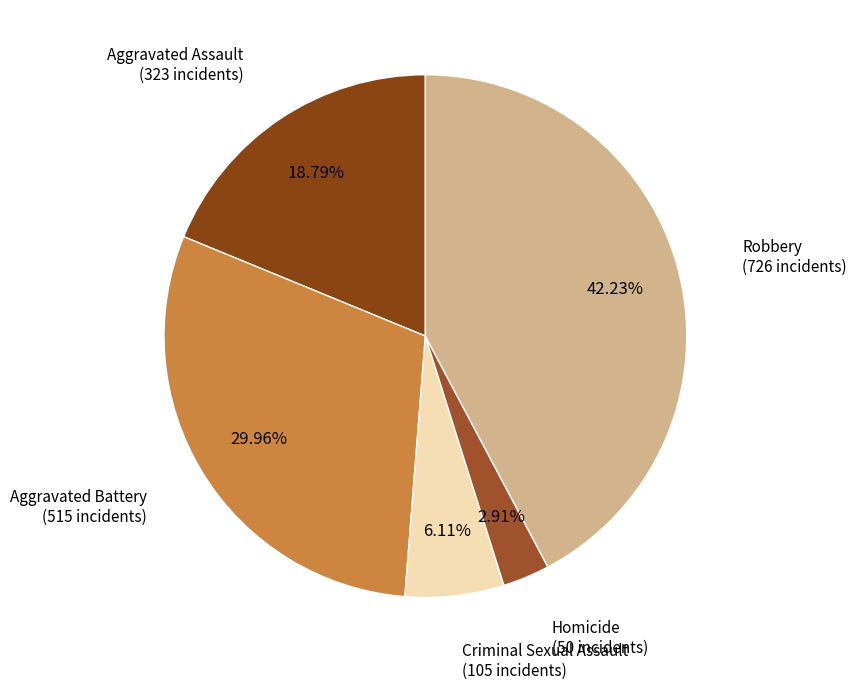

How many slices are in this pie chart?

5